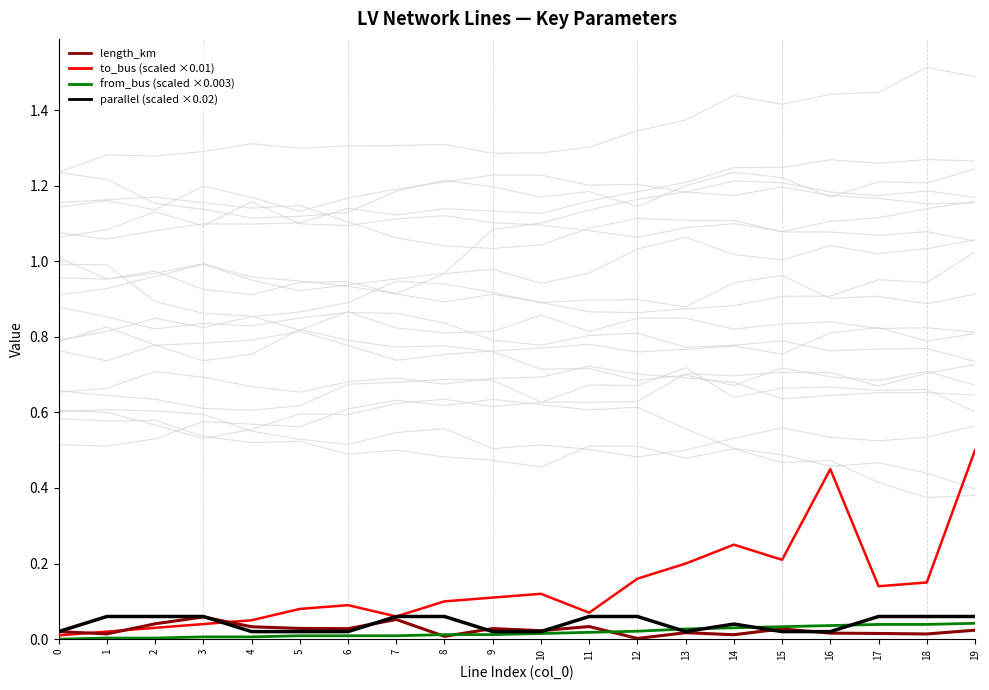

True or false: to_bus (scaled ×0.01) and from_bus (scaled ×0.003) cross at least once.

False